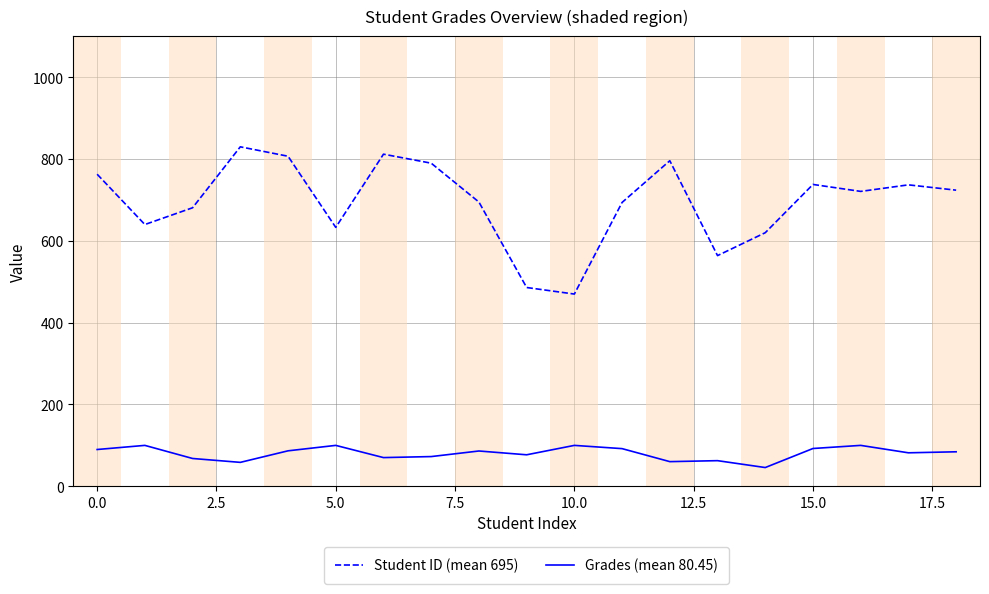

List the series in order of their peak value, highest first.

Student ID (mean 695), Grades (mean 80.45)